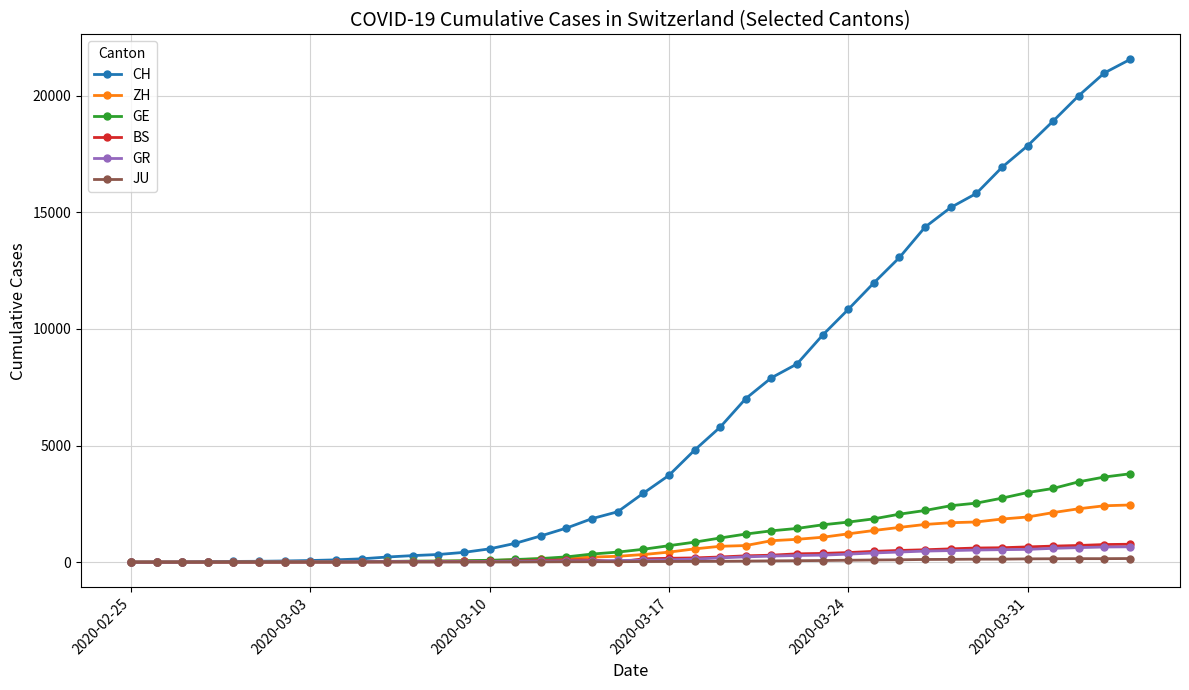

What is the highest value of the GE series?

3788